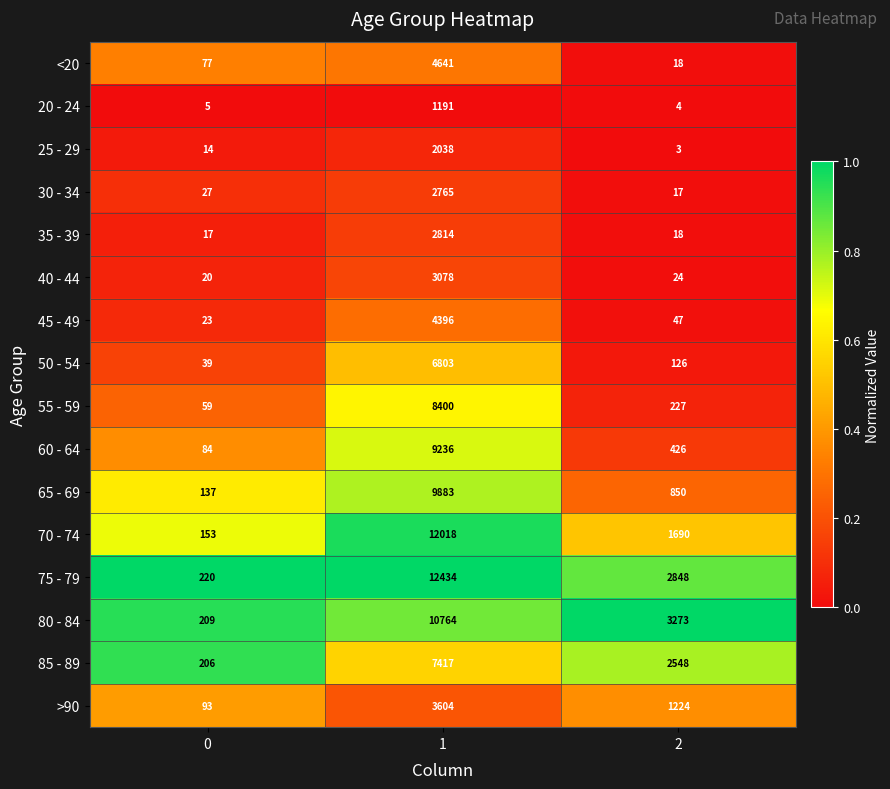

Which series has the largest total across all categories?

75 - 79